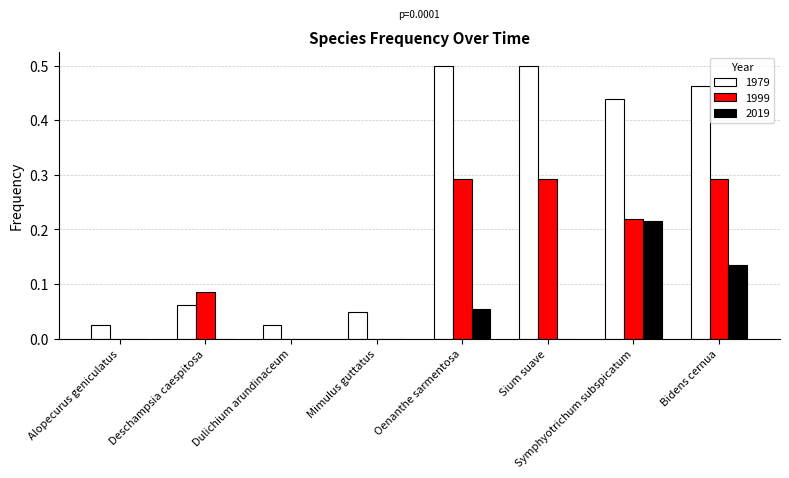

Which series changed the most between Alopecurus geniculatus and Deschampsia caespitosa?

1999